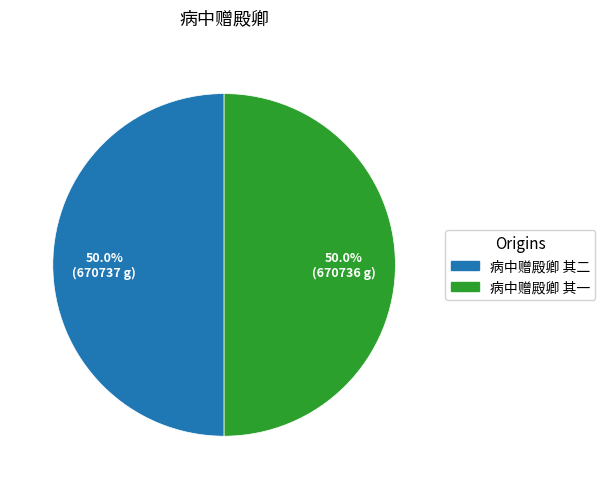

To the nearest percent, what is the combined percentage of 病中赠殿卿 其二 and 病中赠殿卿 其一?

100%